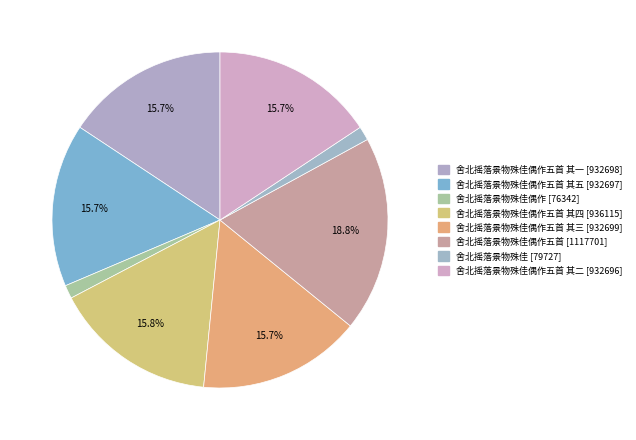

How many segments does this pie chart have?

8